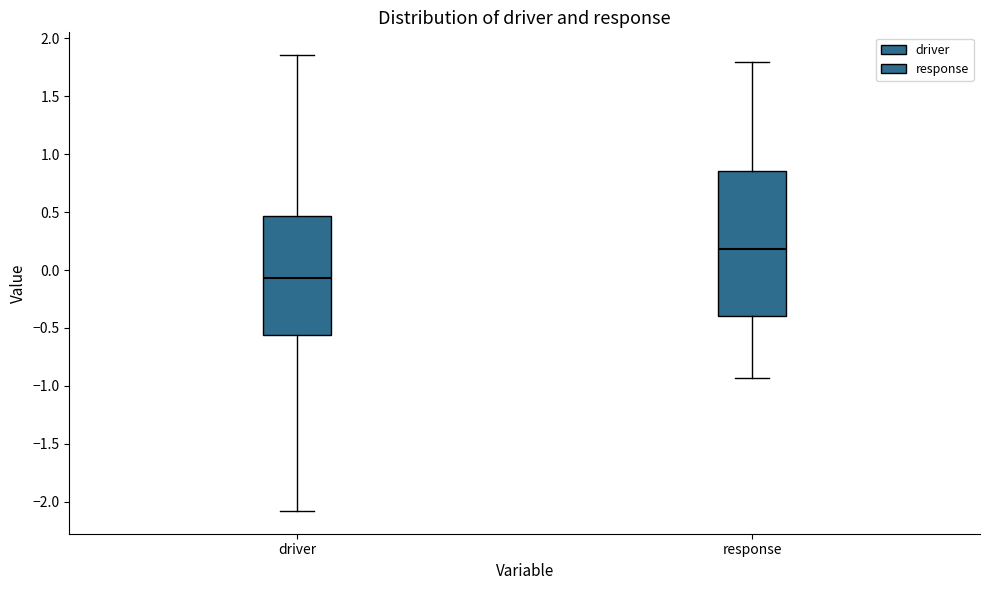

Which box has the highest median line?

response